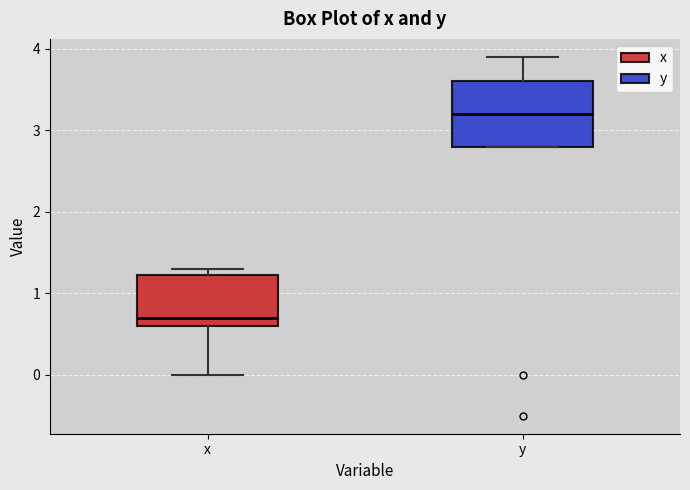

Reading left to right, transcribe this box plot: for each box, give where its median line is, the range the box spans, and where its two whiskers end, as read against the y-axis. The values are not printed on the chart, so give them approximately, as read against the axis.

x: median 0.7, box 0.6 to 1.2, whiskers 0.0 to 1.3
y: median 3.2, box 2.8 to 3.6, whiskers 2.8 to 3.9